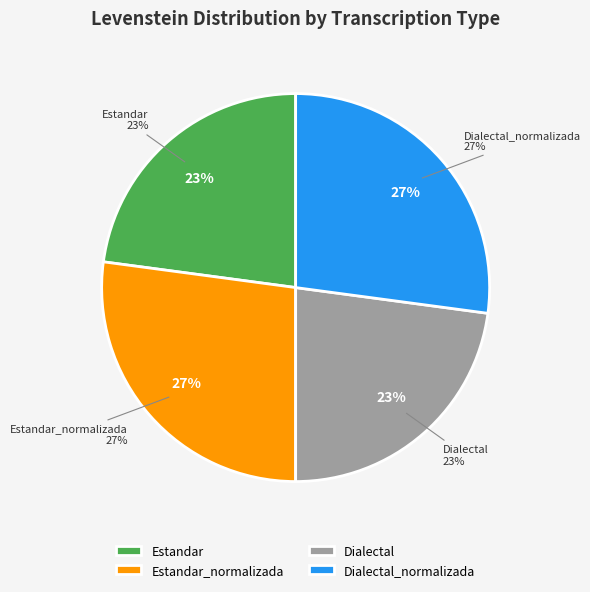

How many slices are in this pie chart?

4